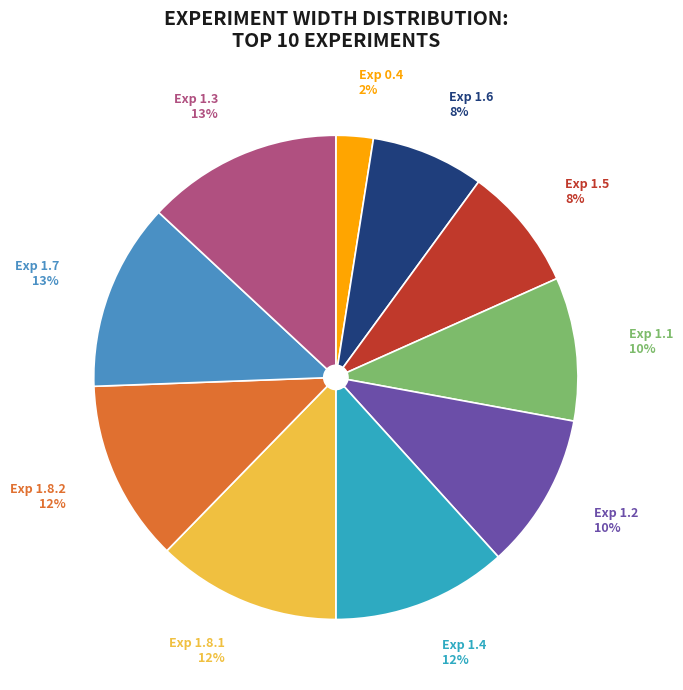

To the nearest percent, what percentage of the pie is Exp 1.6?

8%